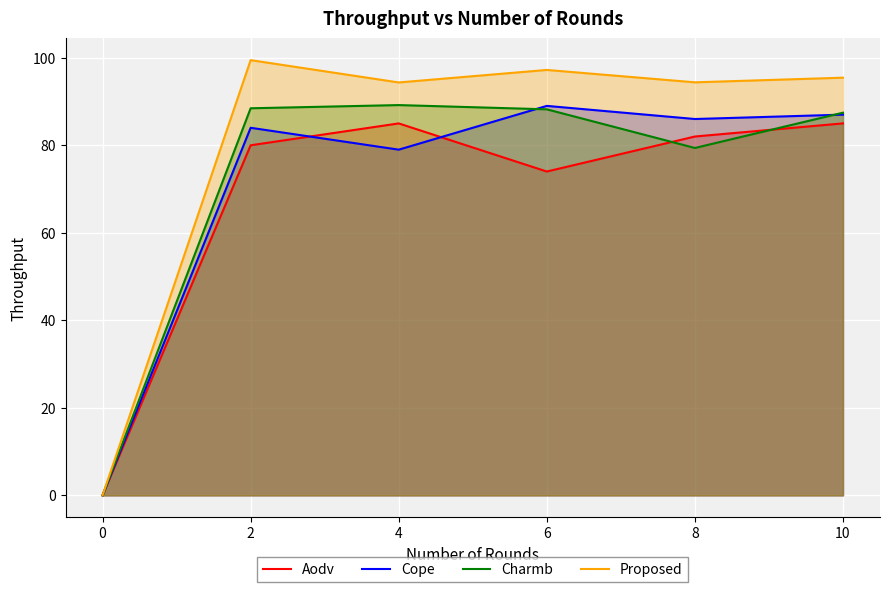

What are all the series names shown in the legend?

Aodv, Cope, Charmb, Proposed